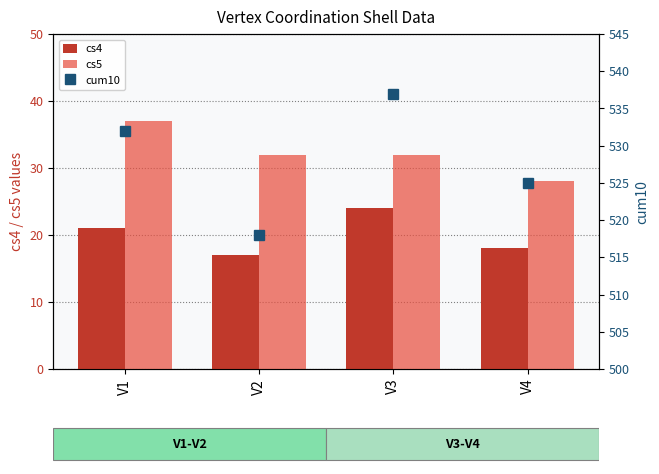

The cs4 series shows 18 at V4. True or false?

True